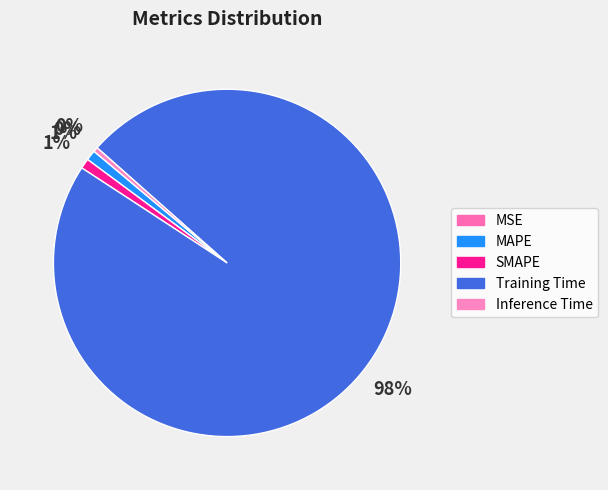

Is there a majority slice in this chart?

Yes